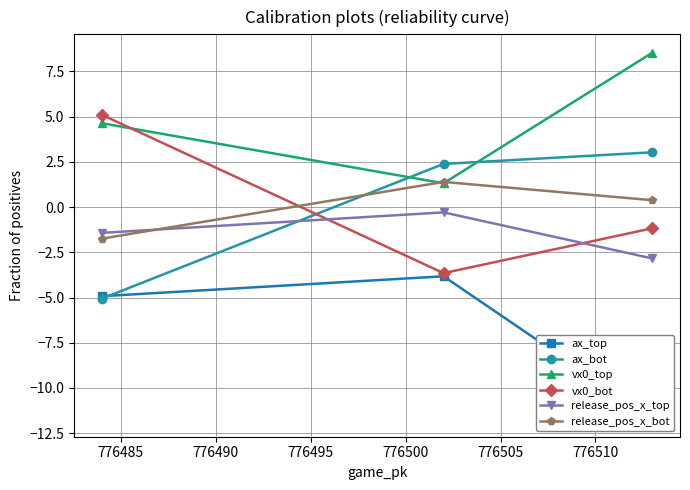

Does the chart have visible grid lines?

Yes